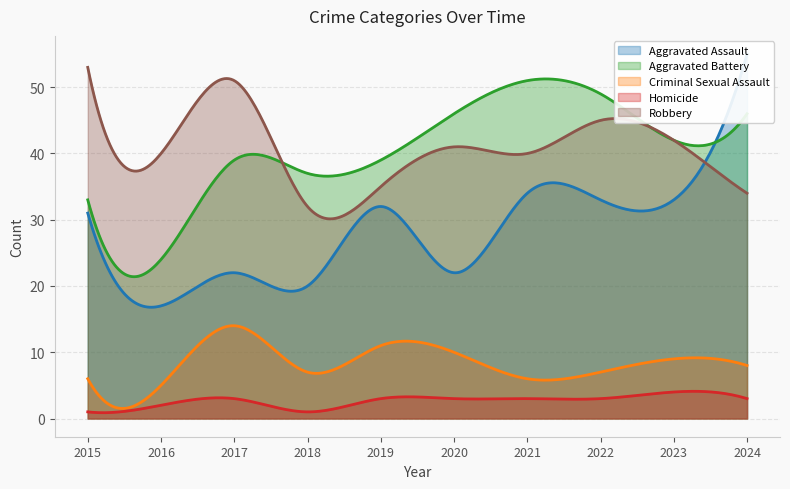

At which label is Homicide closest to 2?

2016